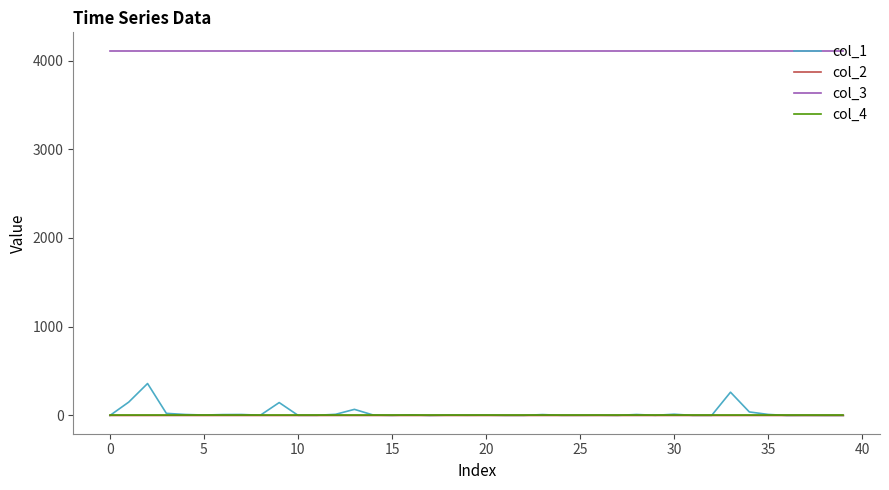

True or false: col_3 and col_4 cross at least once.

False